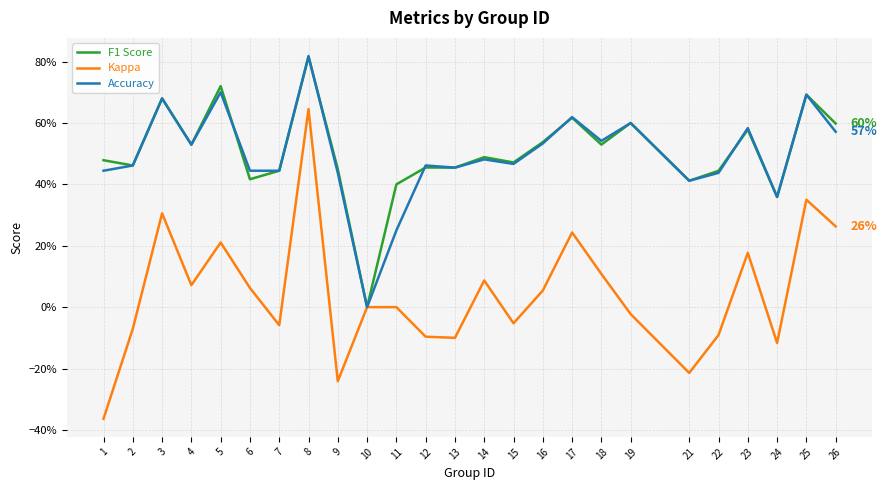

What is the total value across all series at 11?

0.7